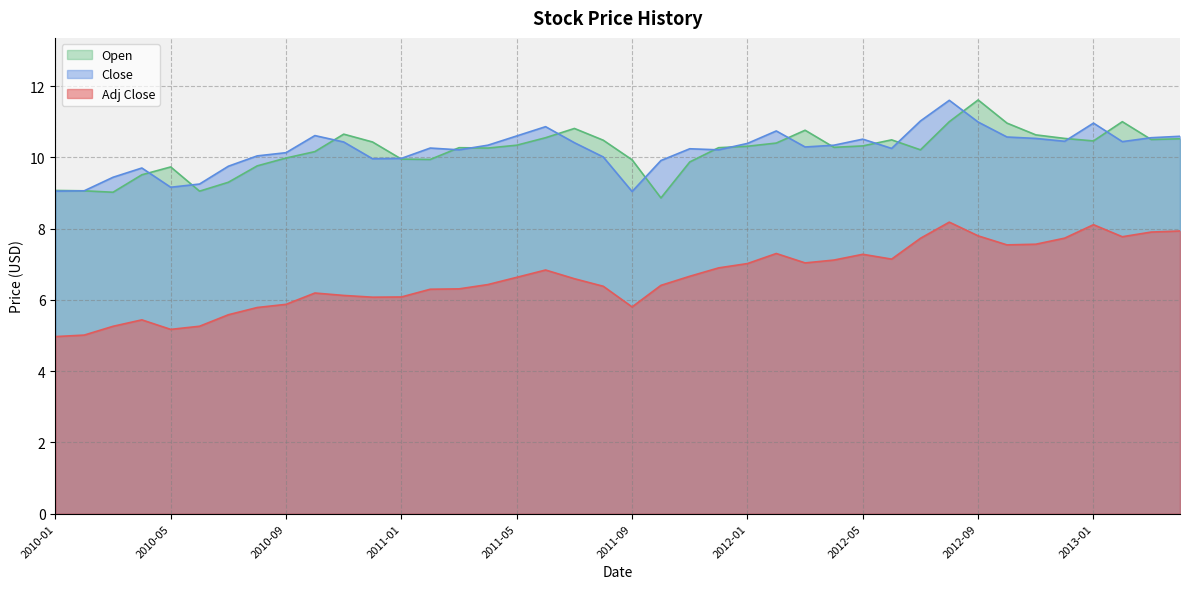

What is the smallest value displayed?

5.0